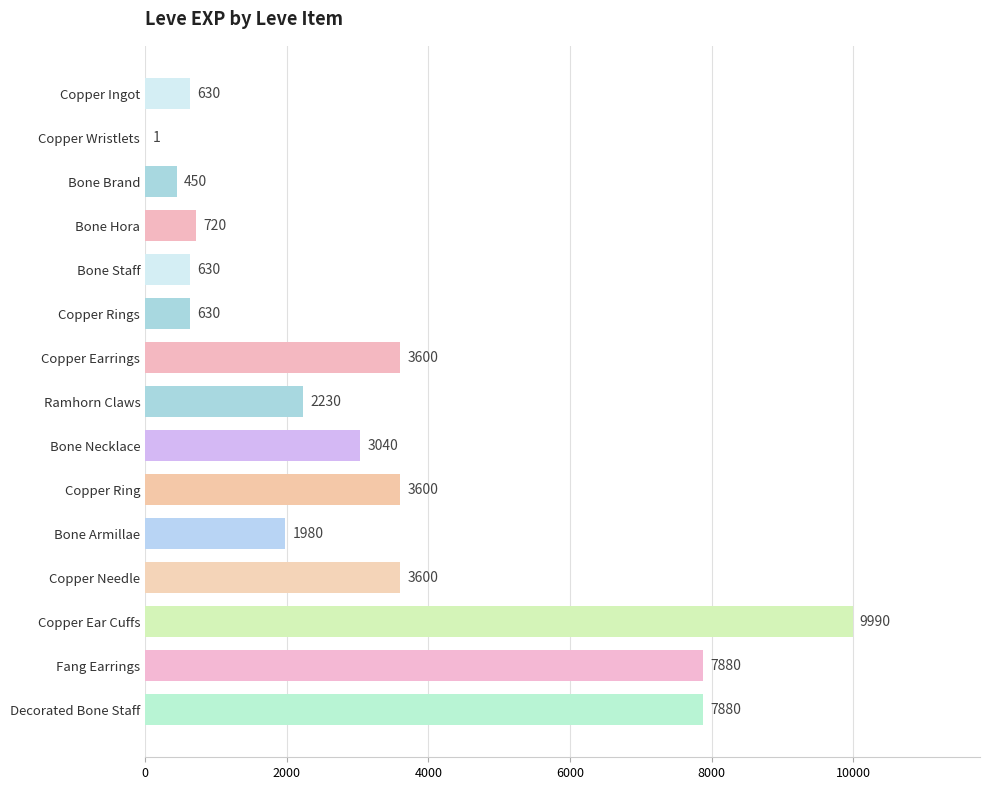

Reading top to bottom, what are all the values shown in this chart?

Copper Ingot=630	Copper Wristlets=1	Bone Brand=450	Bone Hora=720	Bone Staff=630	Copper Rings=630	Copper Earrings=3600	Ramhorn Claws=2230	Bone Necklace=3040	Copper Ring=3600	Bone Armillae=1980	Copper Needle=3600	Copper Ear Cuffs=9990	Fang Earrings=7880	Decorated Bone Staff=7880